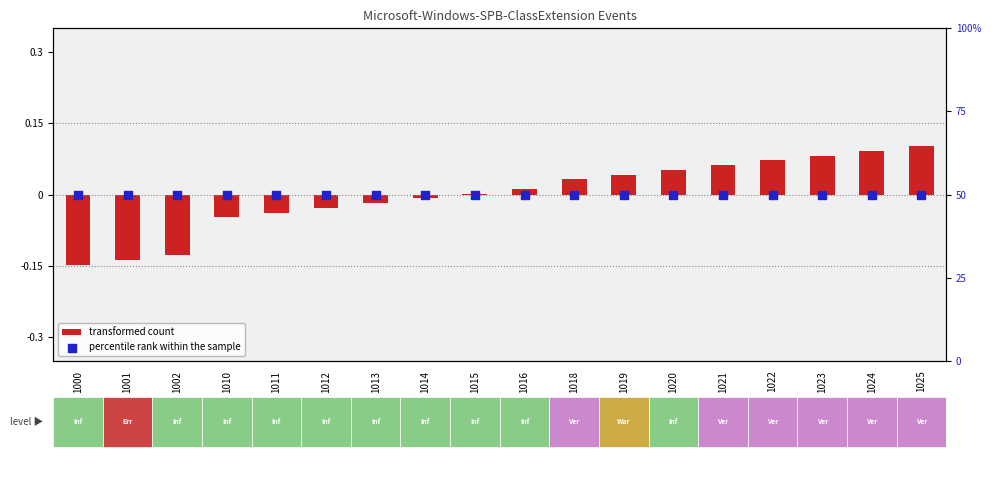

At which category is the sum across all series the highest?

1025